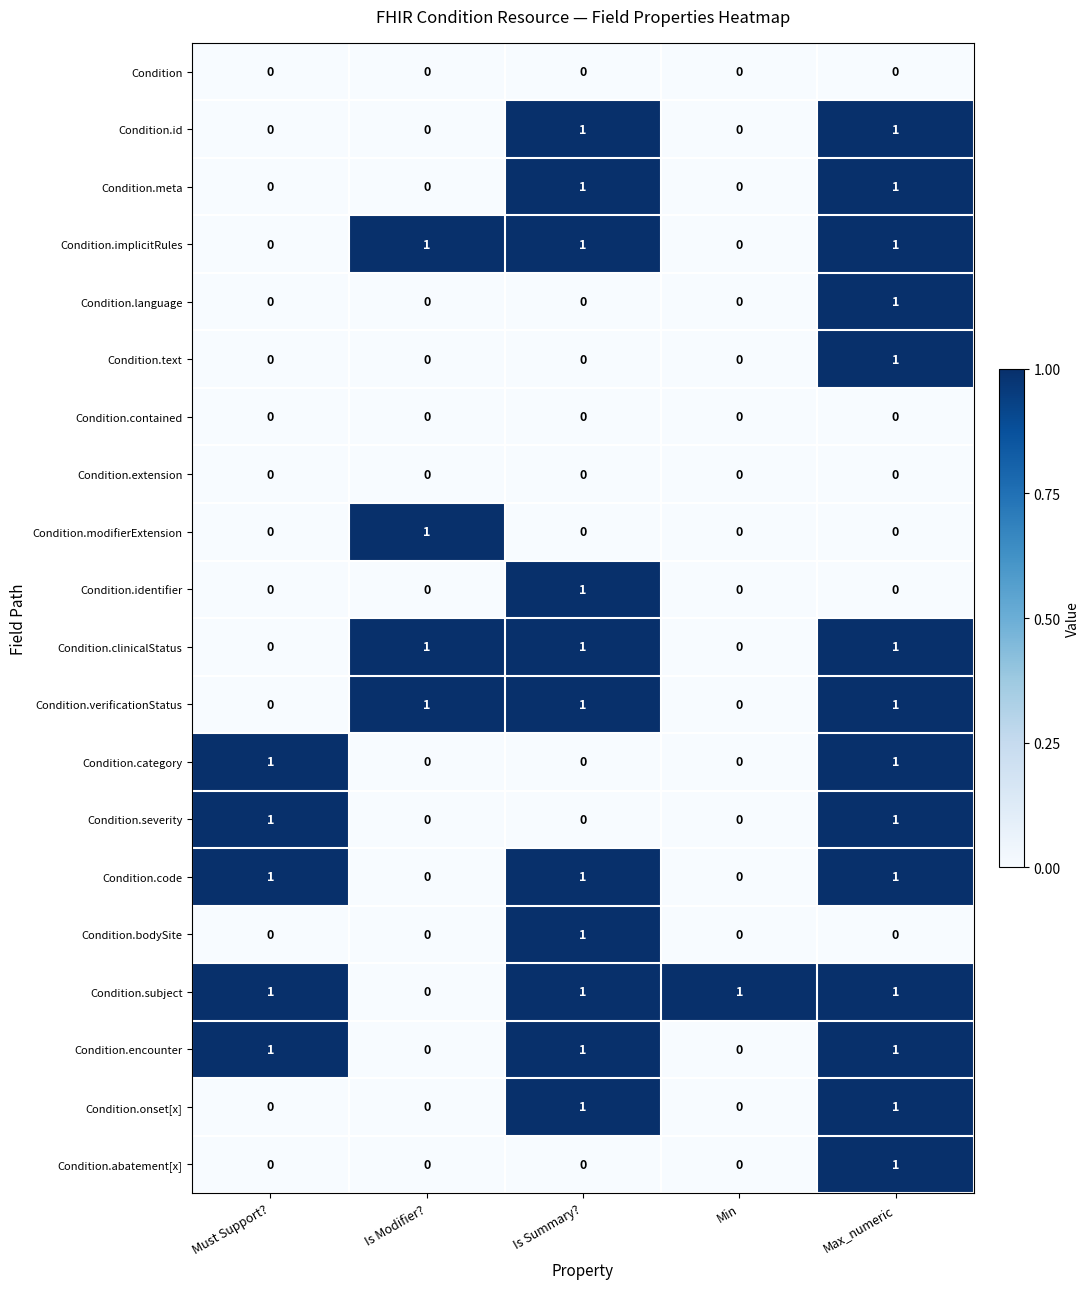

How many Condition.language values are between 0 and 1?

5